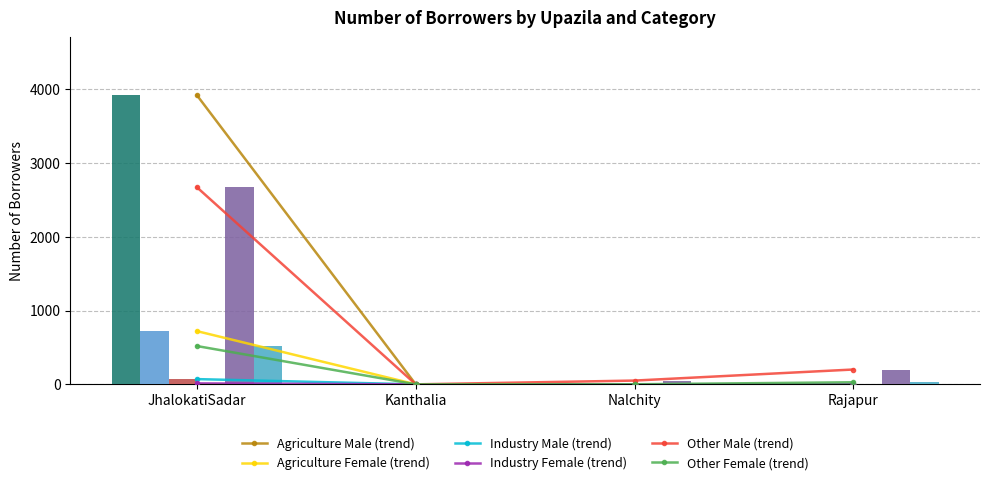

Which category has the lowest value in the Agriculture Female series?

Kanthalia